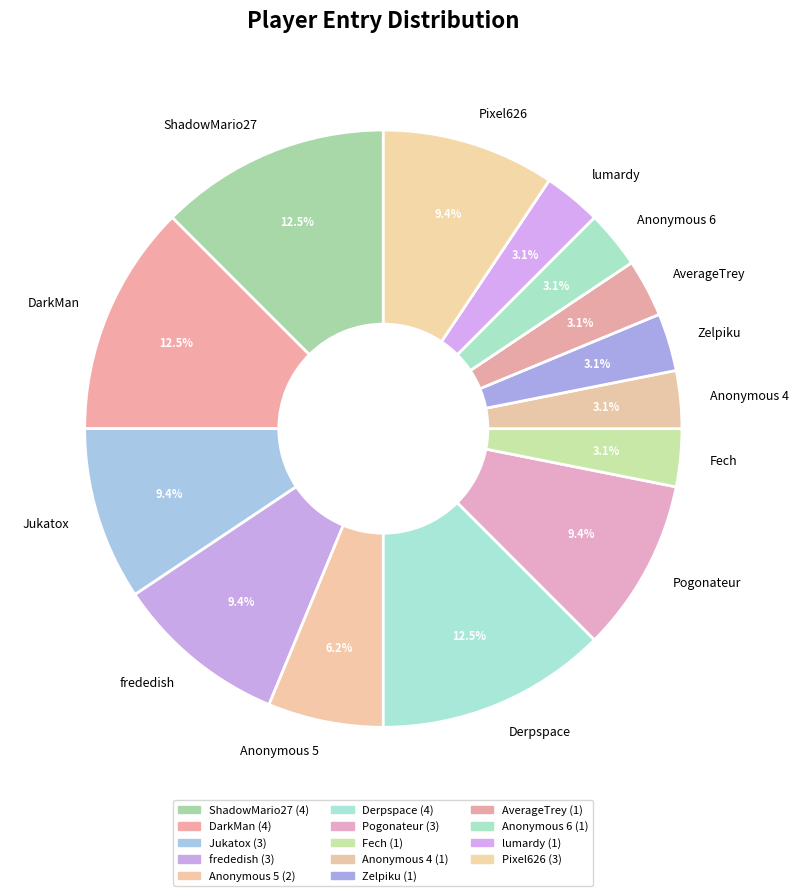

Count the number of slices in the pie.

14